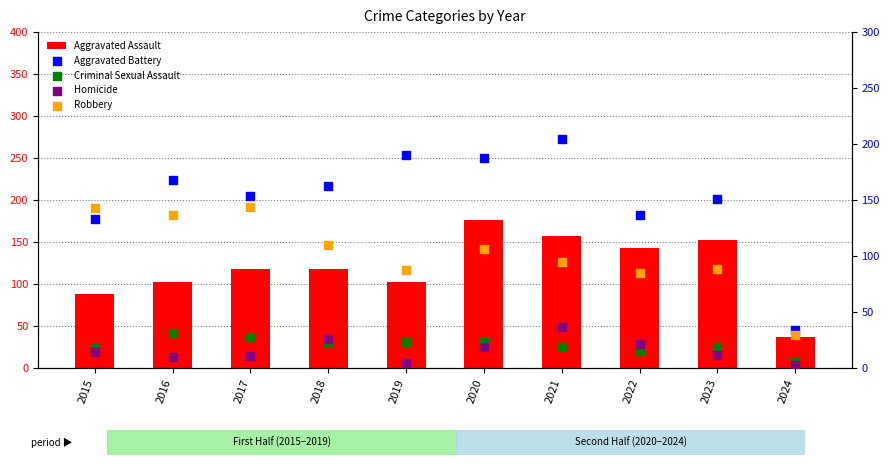

At how many categories does at least one series exceed 27?

10